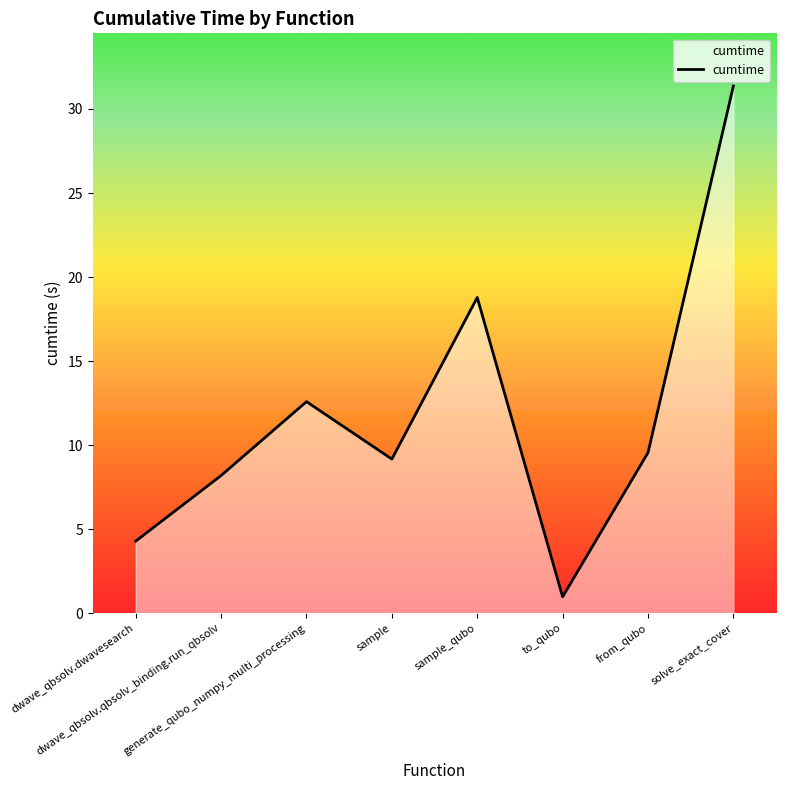

List the labels in order of value, largest first.

solve_exact_cover, sample_qubo, generate_qubo_numpy_multi_processing, from_qubo, sample, dwave_qbsolv.qbsolv_binding.run_qbsolv, dwave_qbsolv.dwavesearch, to_qubo